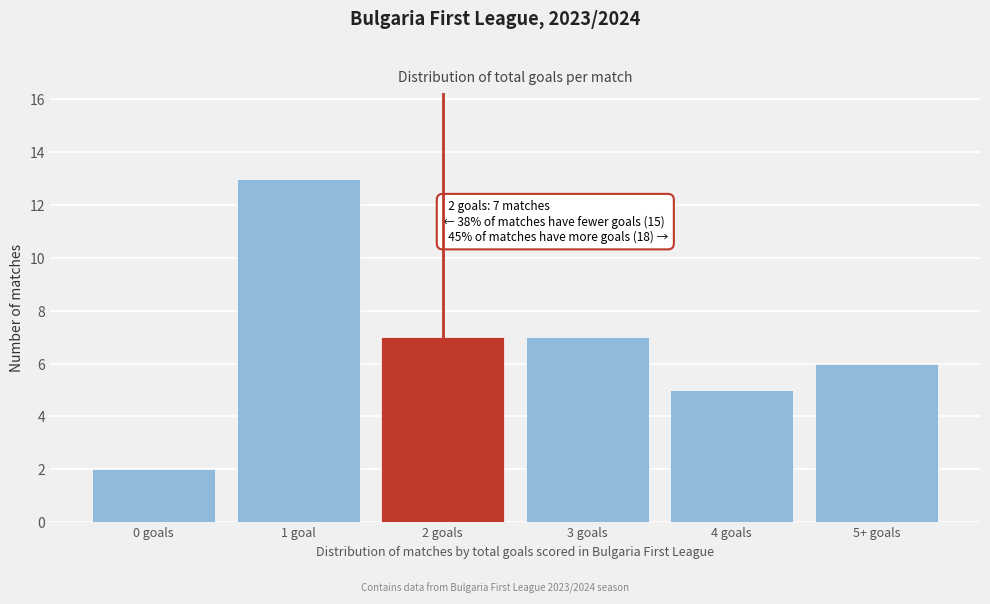

Reading left to right, transcribe all the data shown in this chart.

0 goals=2	1 goal=13	2 goals=7	3 goals=7	4 goals=5	5+ goals=6